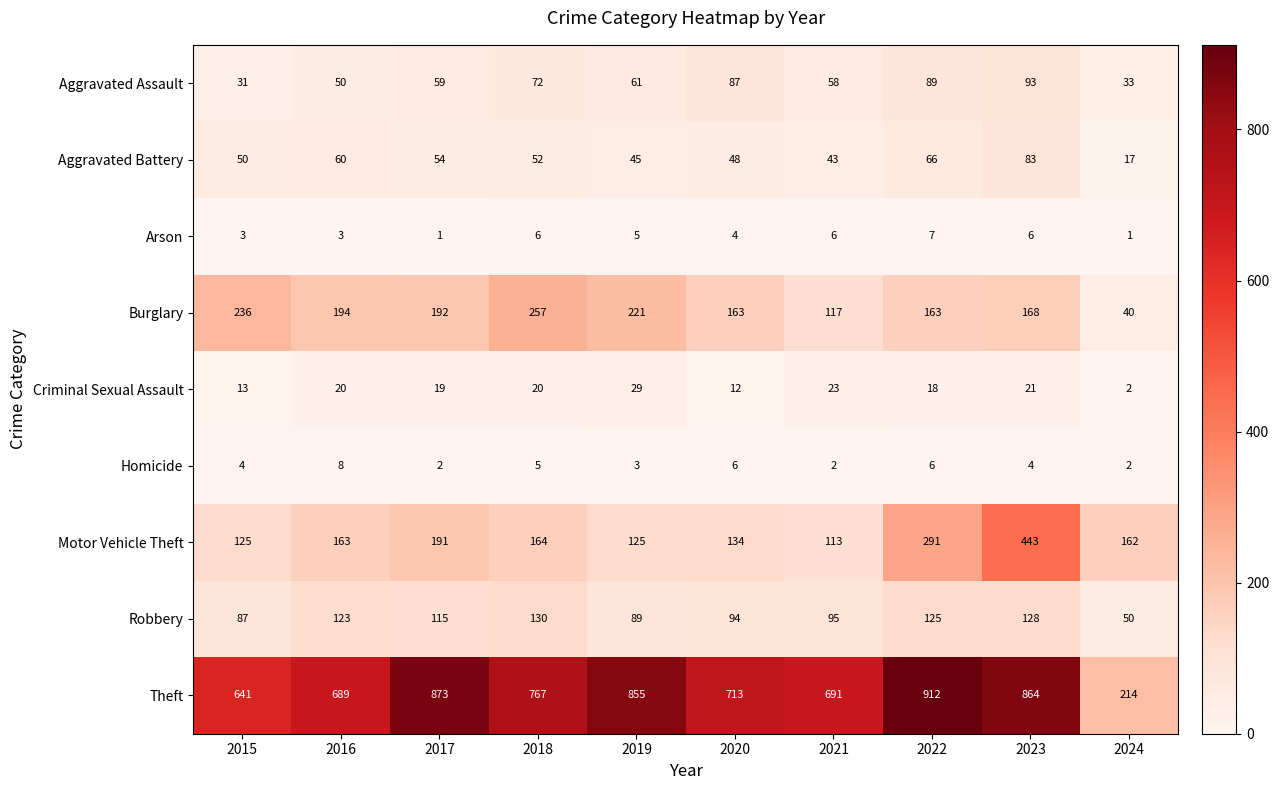

Rank the series at 2019 from lowest to highest value.

Homicide, Arson, Criminal Sexual Assault, Aggravated Battery, Aggravated Assault, Robbery, Motor Vehicle Theft, Burglary, Theft